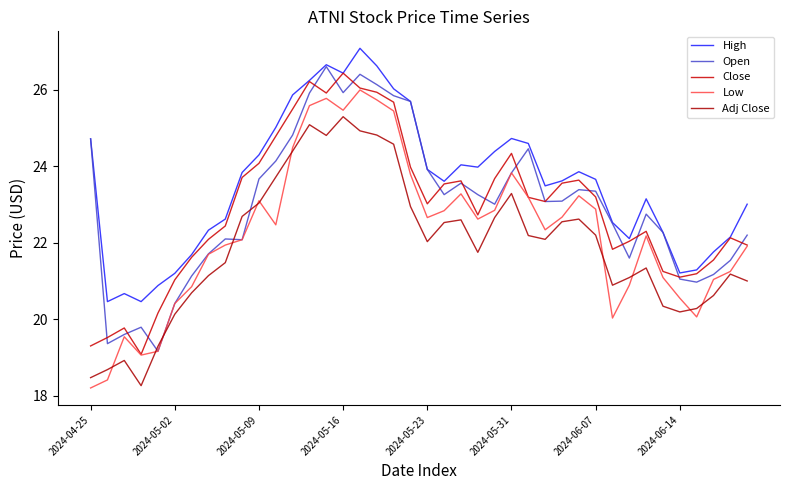

Which series ends up on top after the final intersection of Adj Close and Open?

Open